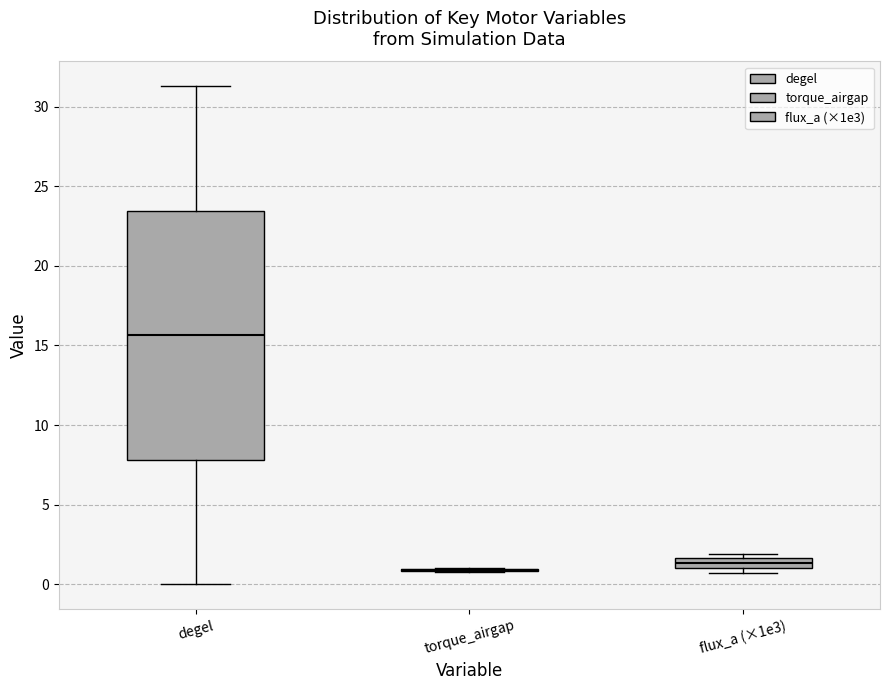

Where is the upper edge of the box for flux_a (×1e3) on the y-axis? The values are not printed on the chart, so give them approximately, as read against the axis.

1.5